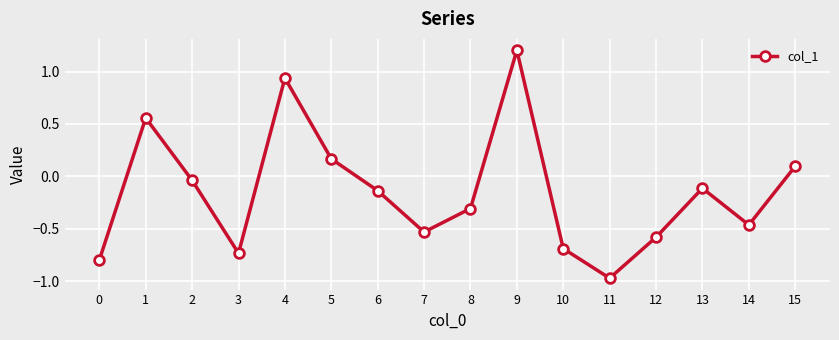

How many distinct data groups are displayed?

1